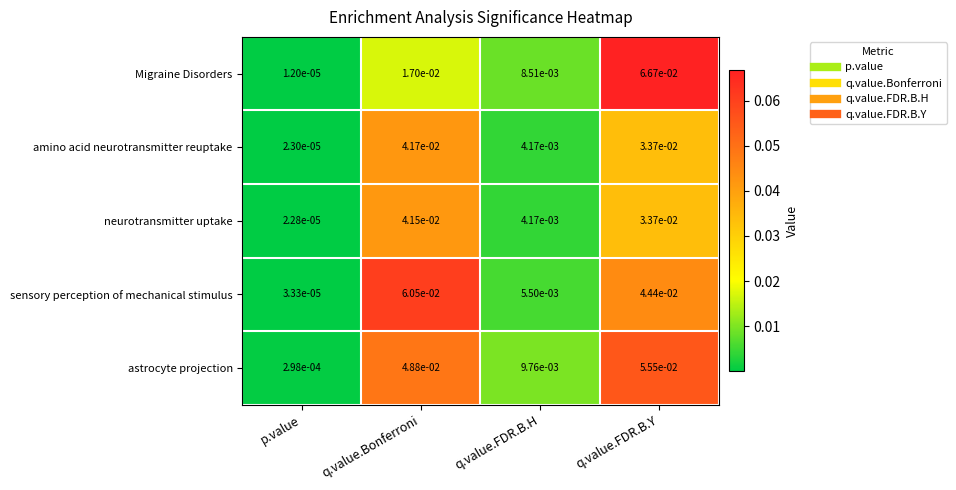

At which label is sensory perception of mechanical stimulus closest to 0?

p.value